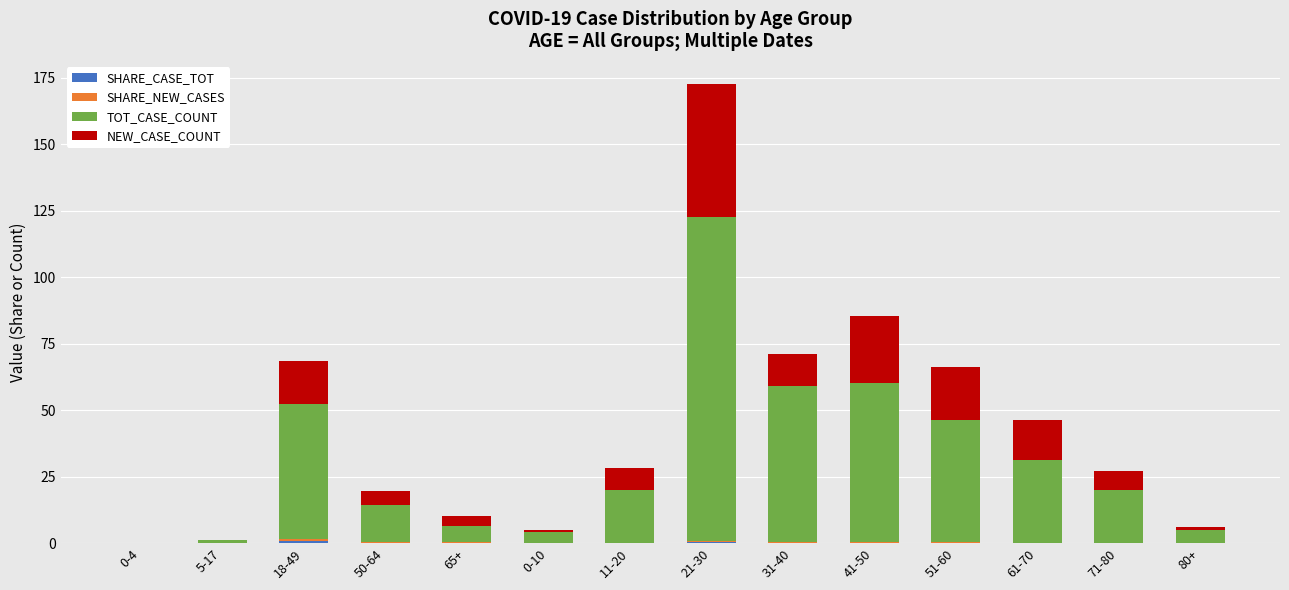

At which category is the sum across all series the highest?

21-30